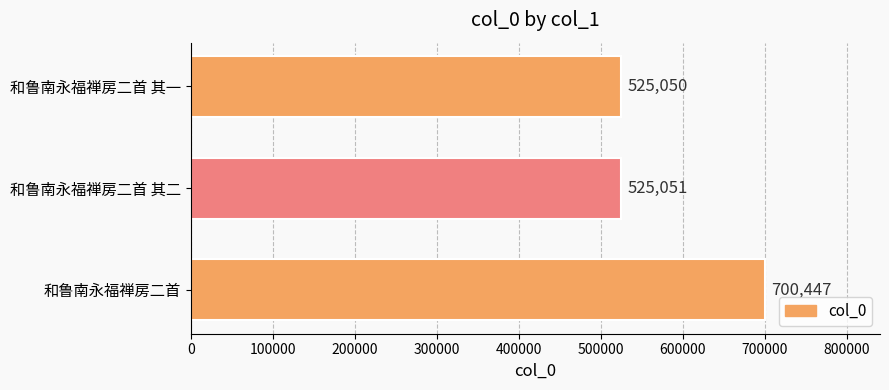

Does the chart contain any negative values?

No